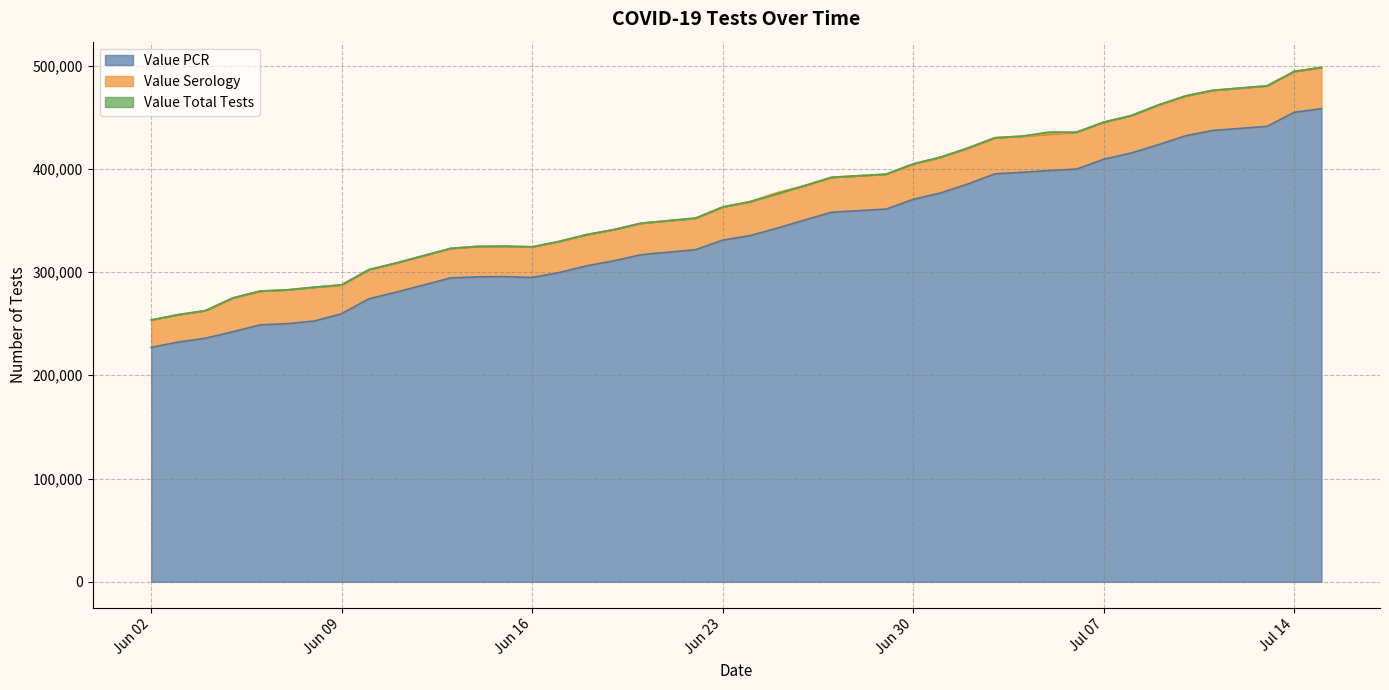

What is the highest value of the Value PCR series?

458247